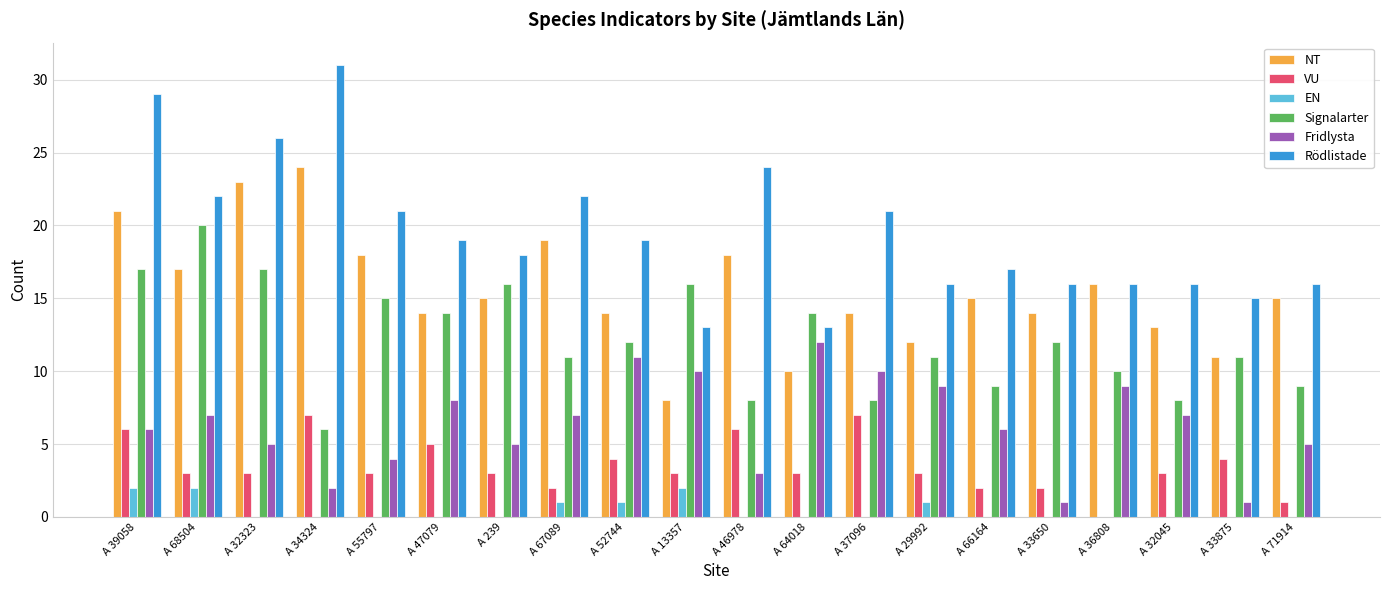

Is it true that Fridlysta equals 9 at A 39058?

False